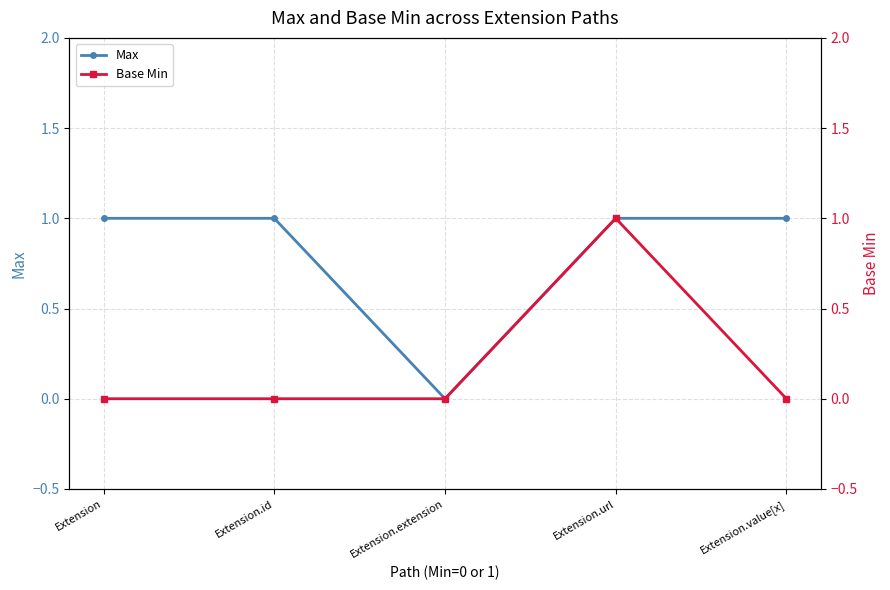

Where is the first local minimum for Max?

Extension.extension